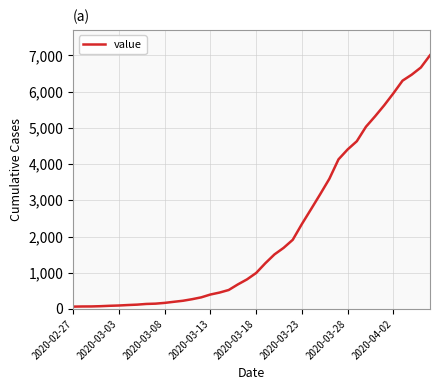

What is the maximum value shown in the chart?

7004